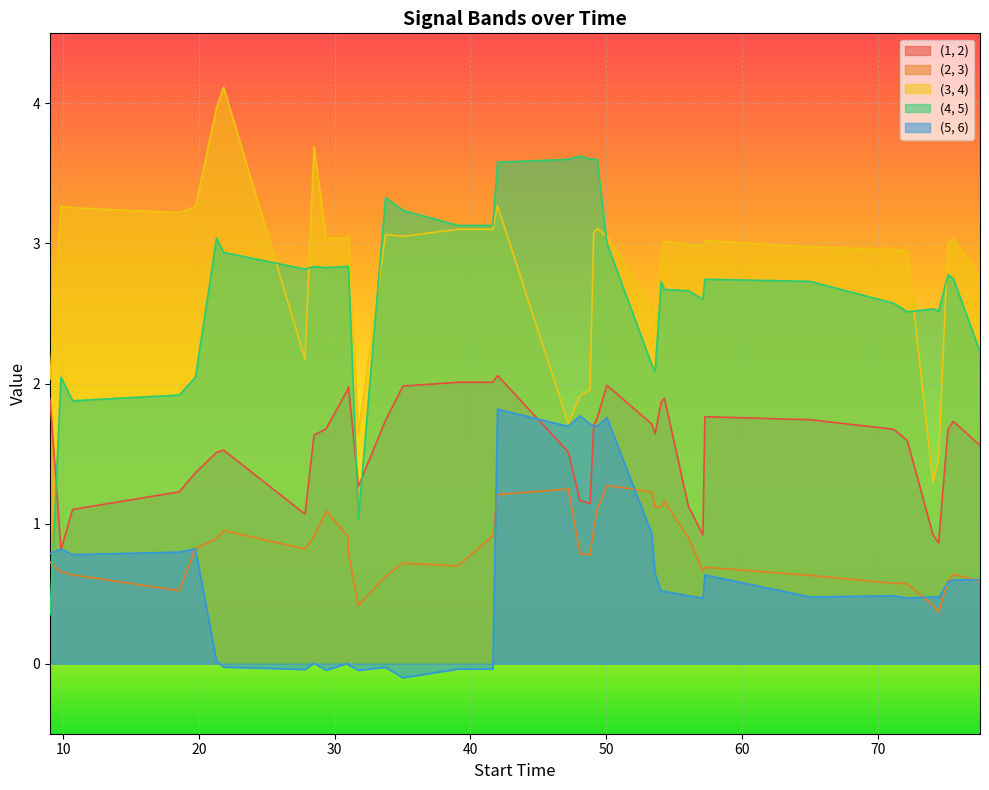

In (2, 3), how many points are higher than both neighbors (excluding endpoints)?

8